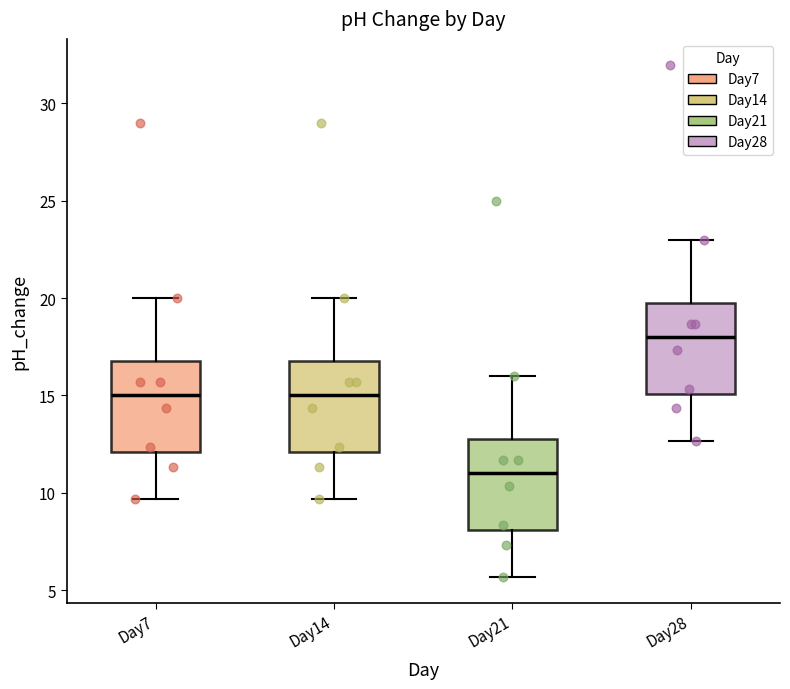

Reading left to right, transcribe this box plot: for each box, give where its median line is, the range the box spans, and where its two whiskers end, as read against the y-axis. The values are not printed on the chart, so give them approximately, as read against the axis.

Day7: median 15.0, box 12.0 to 17.0, whiskers 9.5 to 20.0
Day14: median 15.0, box 12.0 to 17.0, whiskers 9.5 to 20.0
Day21: median 11.0, box 8.0 to 13.0, whiskers 5.5 to 16.0
Day28: median 18.0, box 15.0 to 20.0, whiskers 12.5 to 23.0